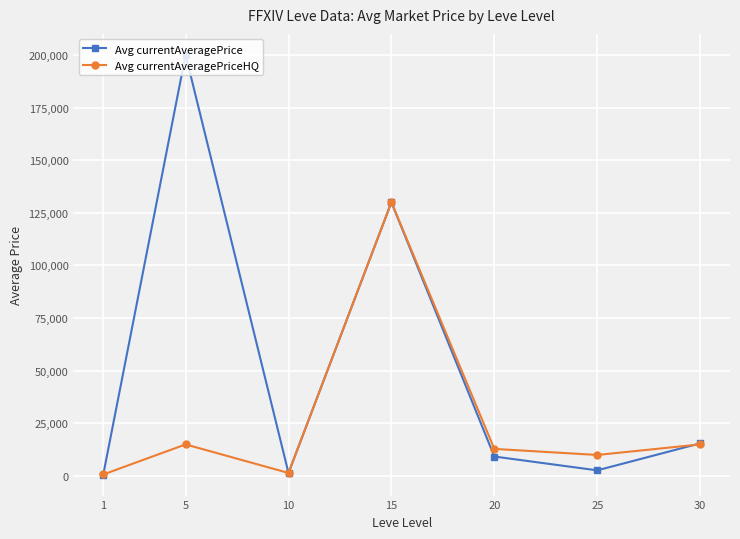

What is the value of the Avg currentAveragePrice point at the 3rd from the left?

1438.0